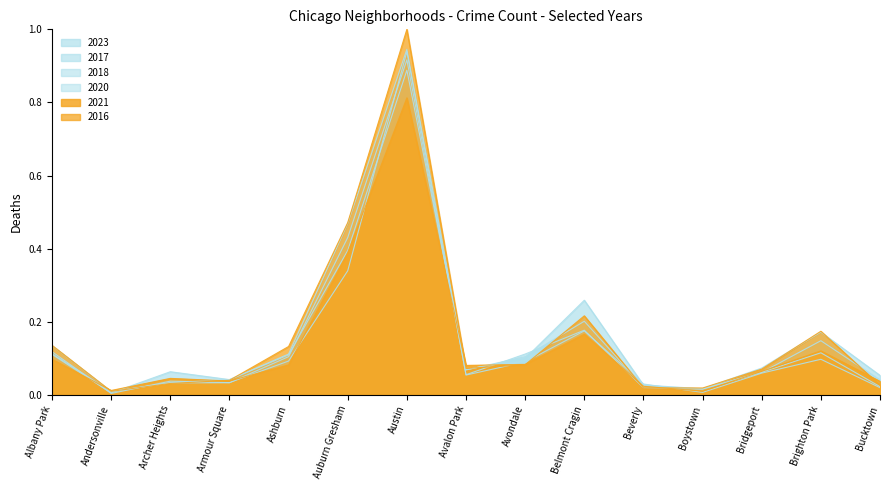

The 2023 series shows 0.1 at Avondale. True or false?

False